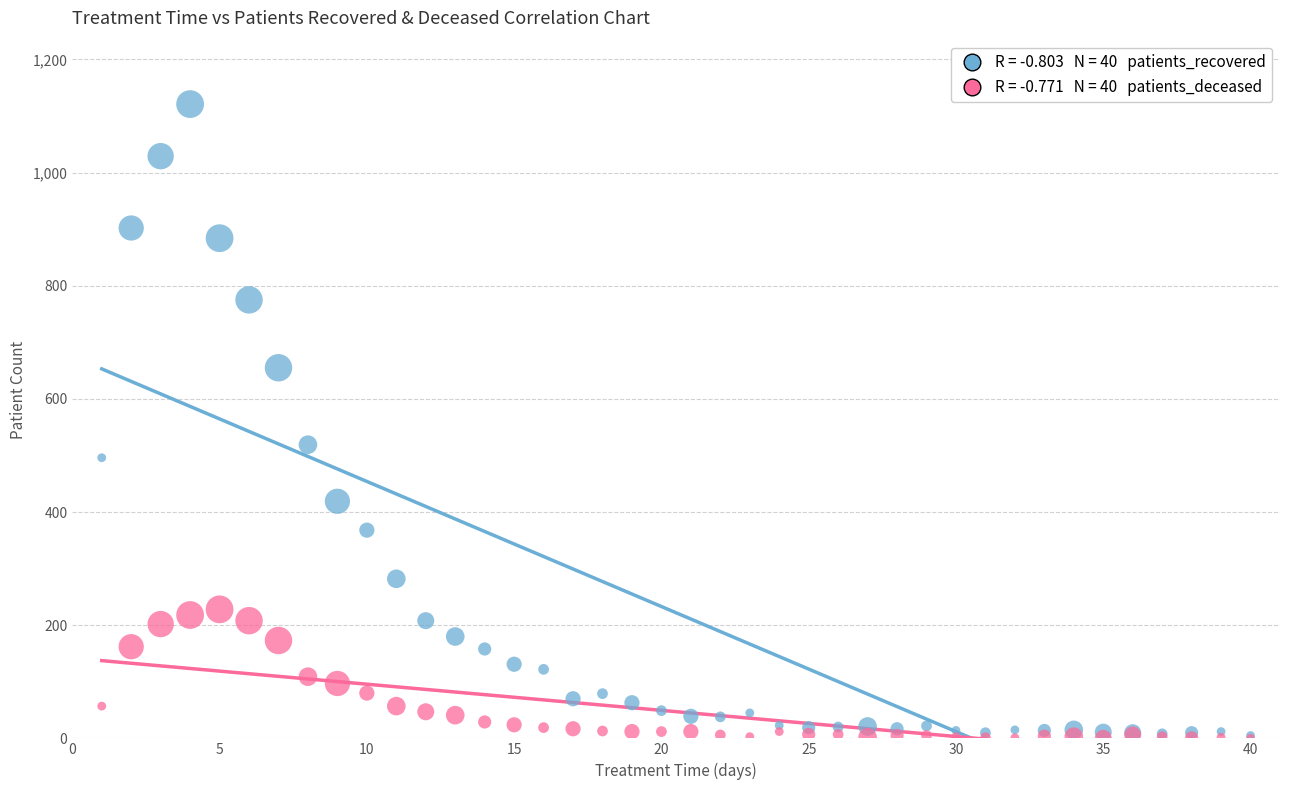

Across all series, what Y value is closest to 560?

519